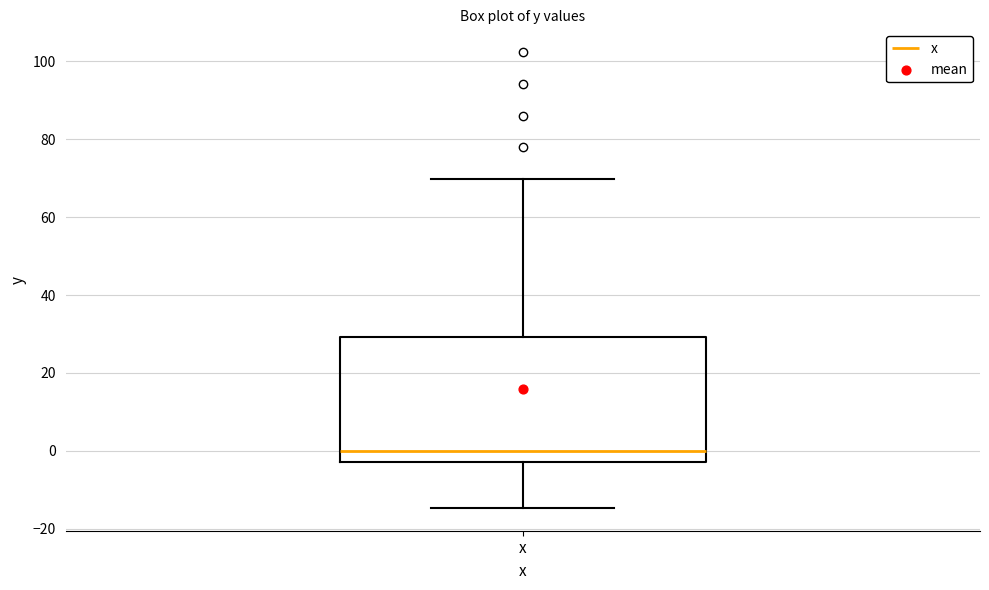

Transcribe this box plot: give where the median line is, the range the box spans, and where the two whiskers end, as read against the y-axis. The values are not printed on the chart, so give them approximately, as read against the axis.

median 0, box -2 to 30, whiskers -14 to 70